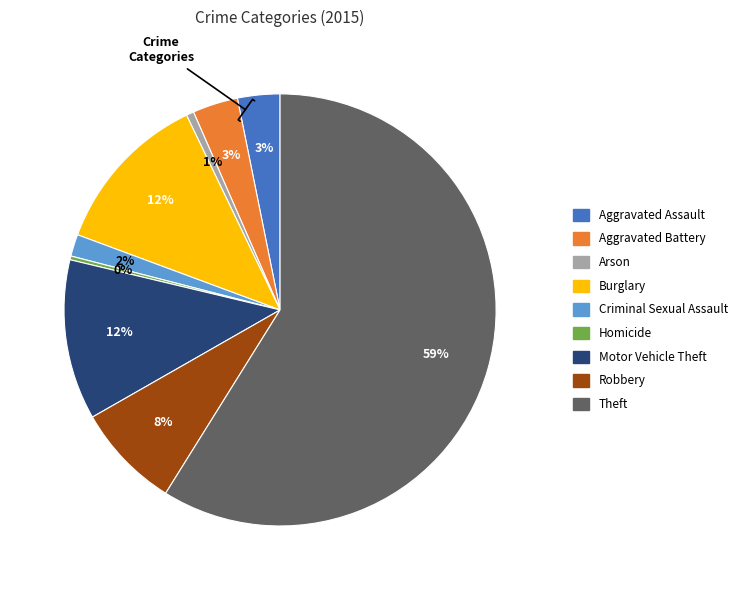

To the nearest percent, what portion does Aggravated Battery represent?

3%